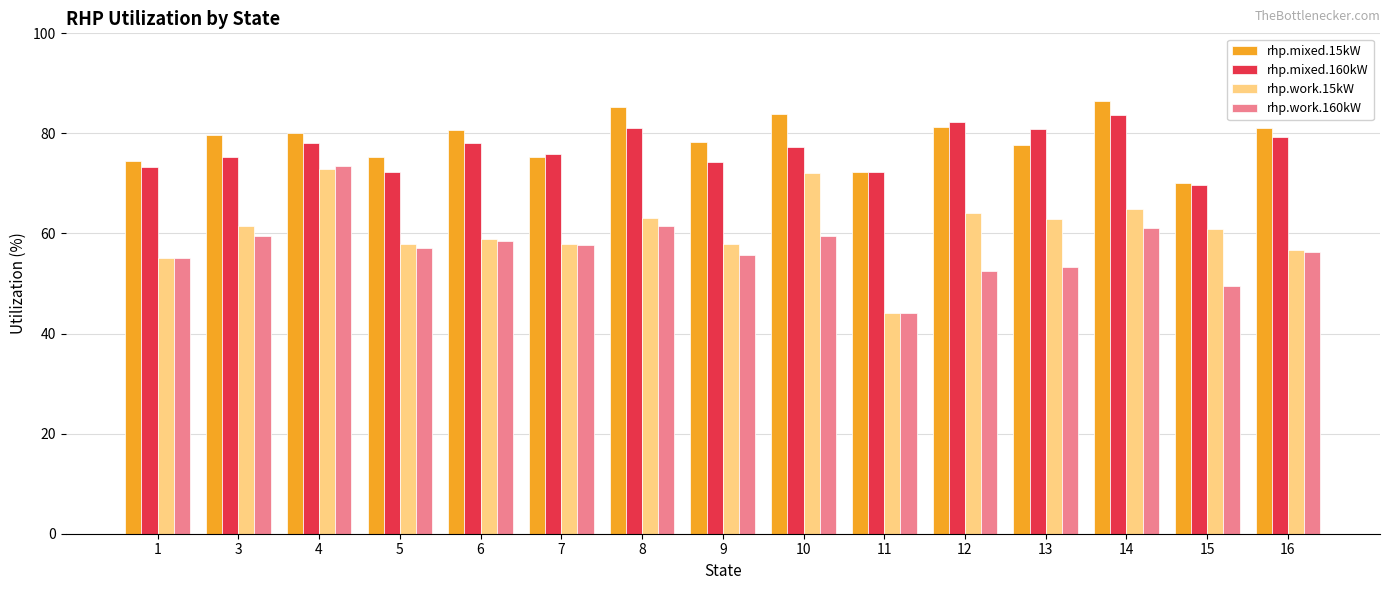

True or false: rhp.mixed.160kW has a value of 39.0 at 16.

False